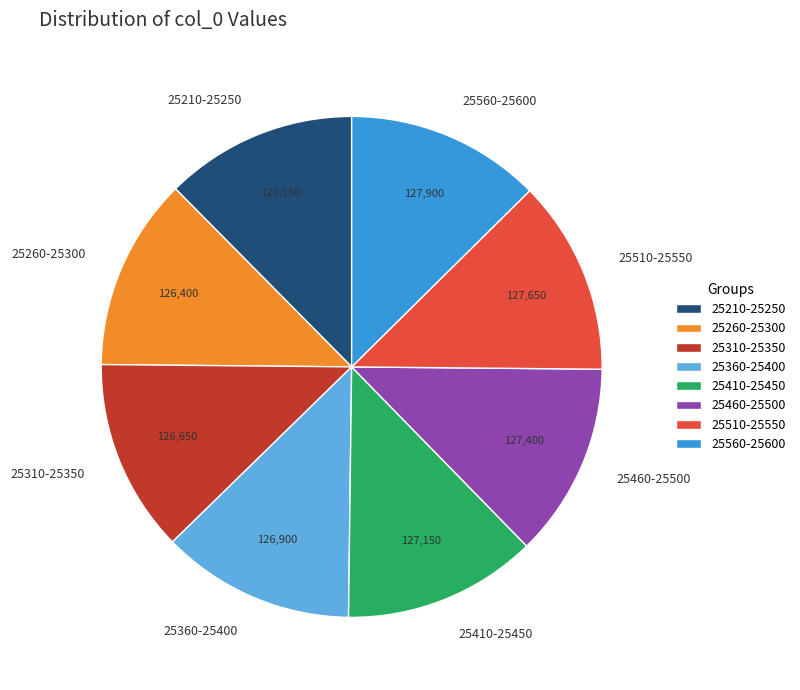

Is the sum of 25560-25600 and 25360-25400 greater than half?

No